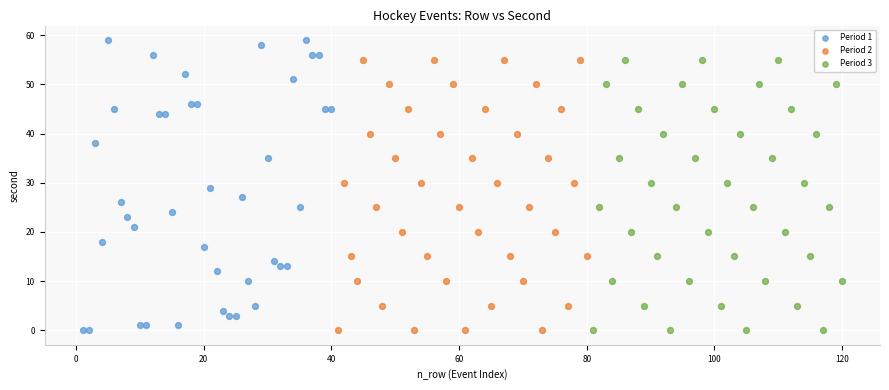

Which series reaches the maximum Y coordinate?

Period 1